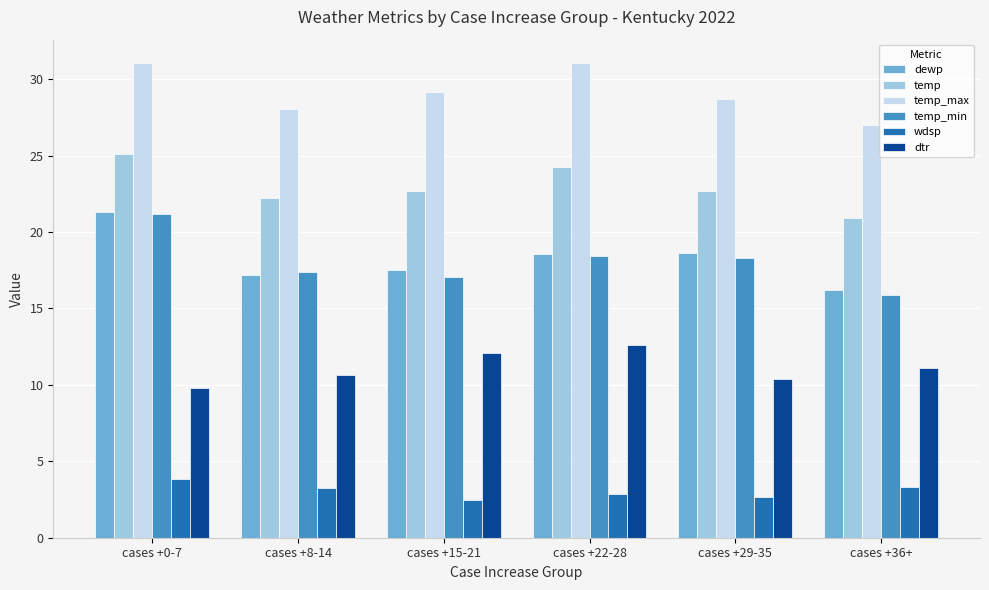

What is the average value of the dewp series?

18.2